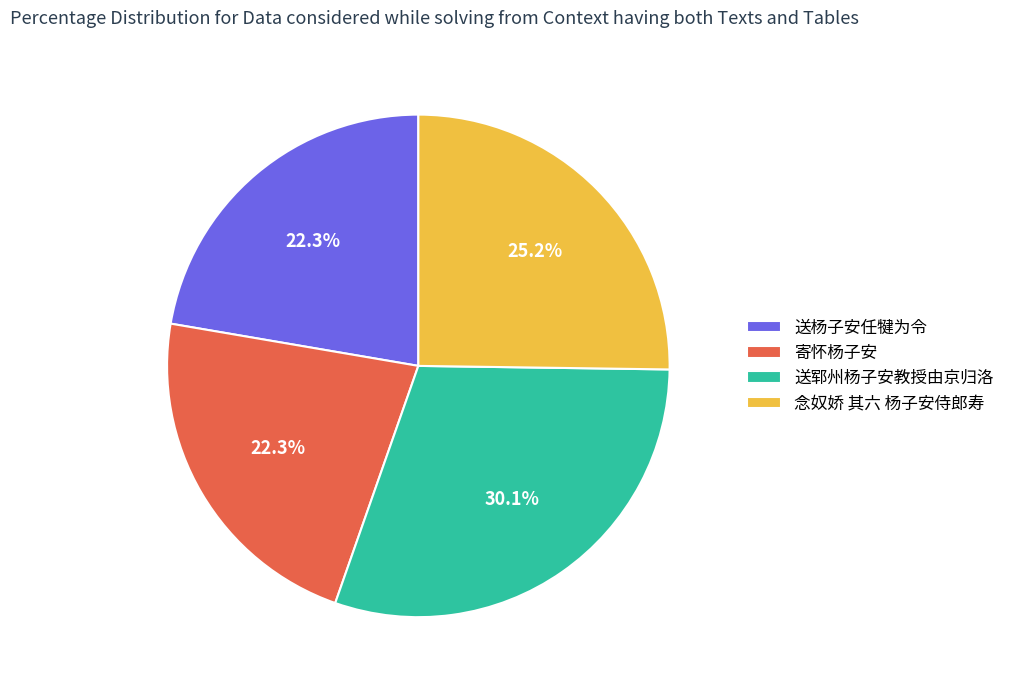

To the nearest percent, what is the difference between the largest and smallest slice percentages?

8%